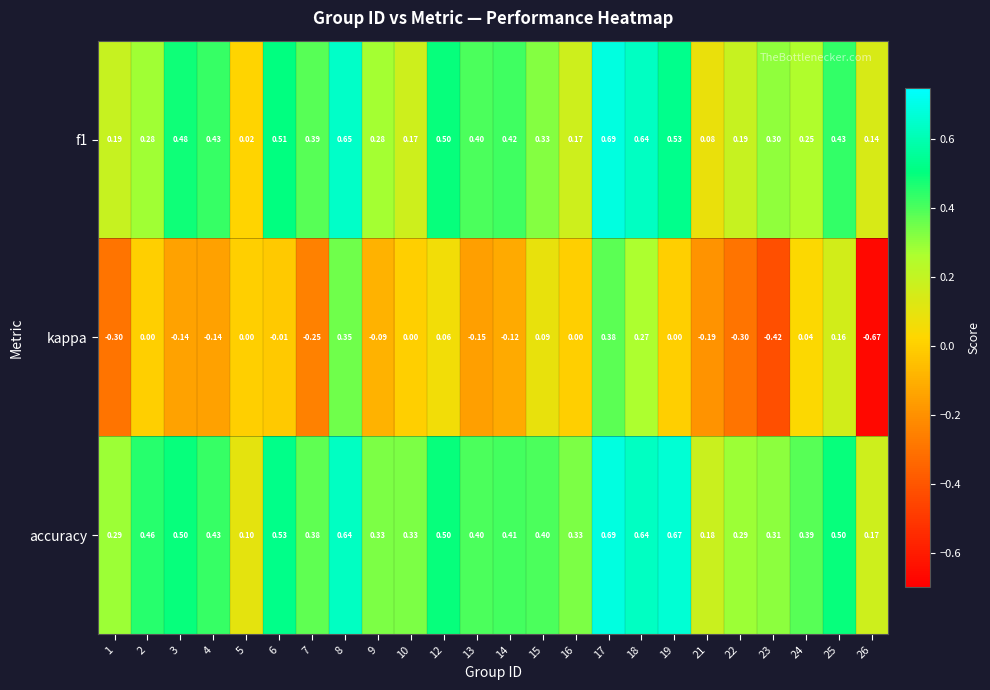

Which series has the largest total across all categories?

accuracy